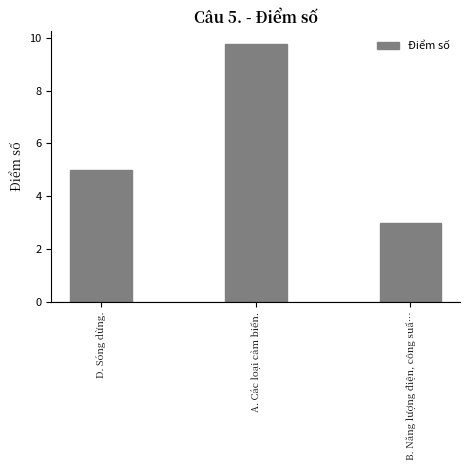

What is the sum of the values at D. Sóng dừng. and A. Các loại cảm biến.?

14.8